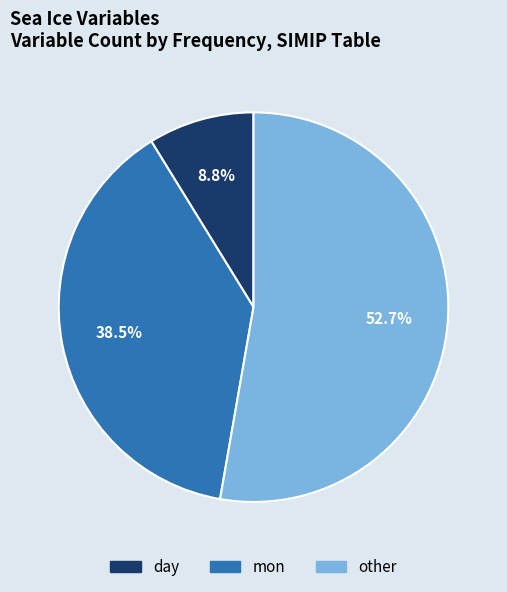

Is it true that other is 53% of the pie?

True